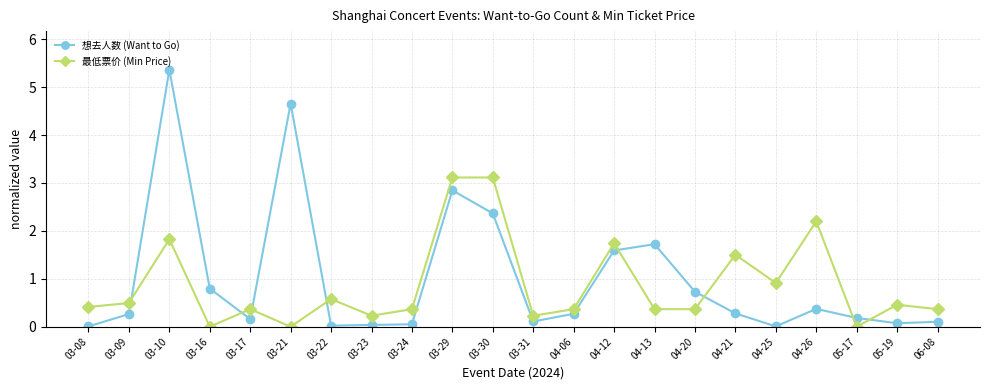

Is this an area chart (filled region under the line)?

No